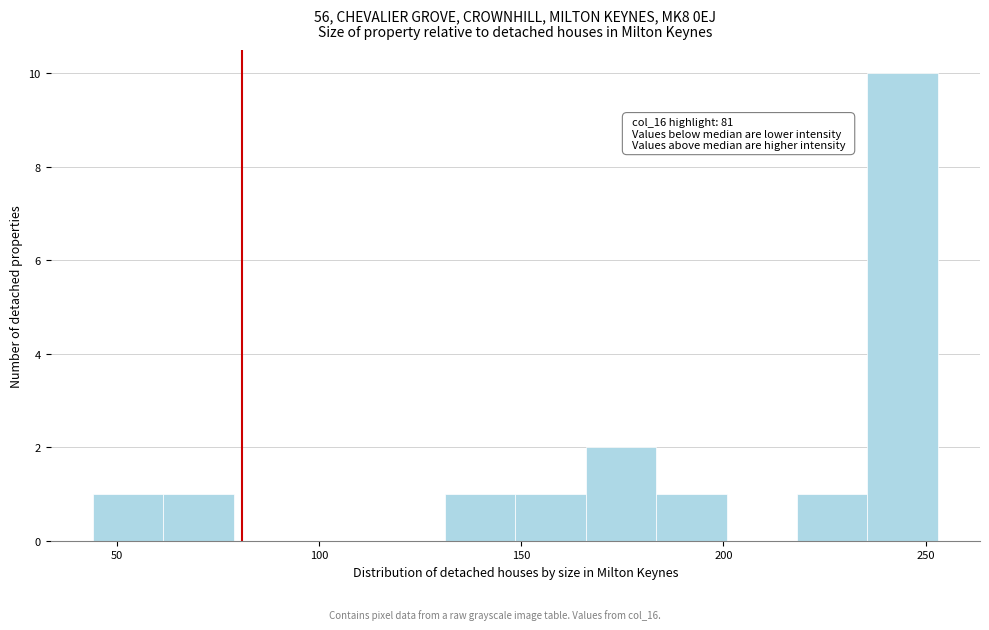

Around what value on the x-axis is the tallest bar? Give the approximate position of its centre, as read against the axis.

245